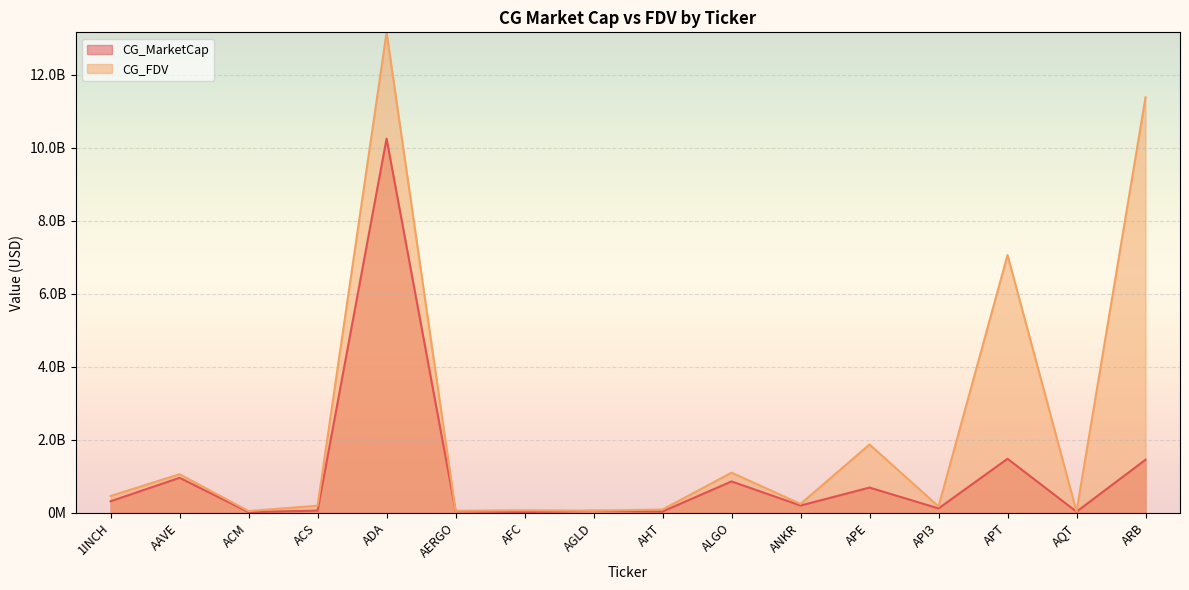

At which category does CG_FDV reach its first local peak?

AAVE